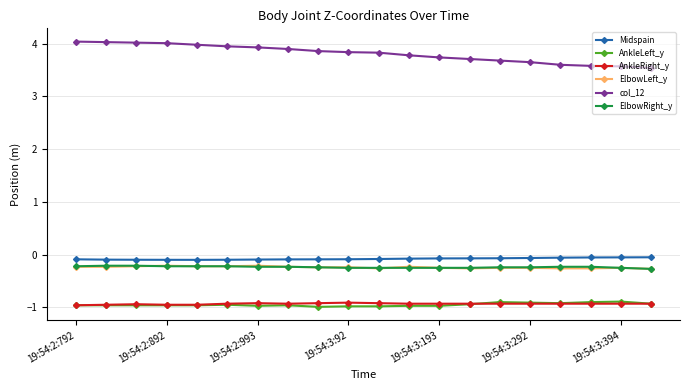

At how many categories does at least one series exceed 1?

20